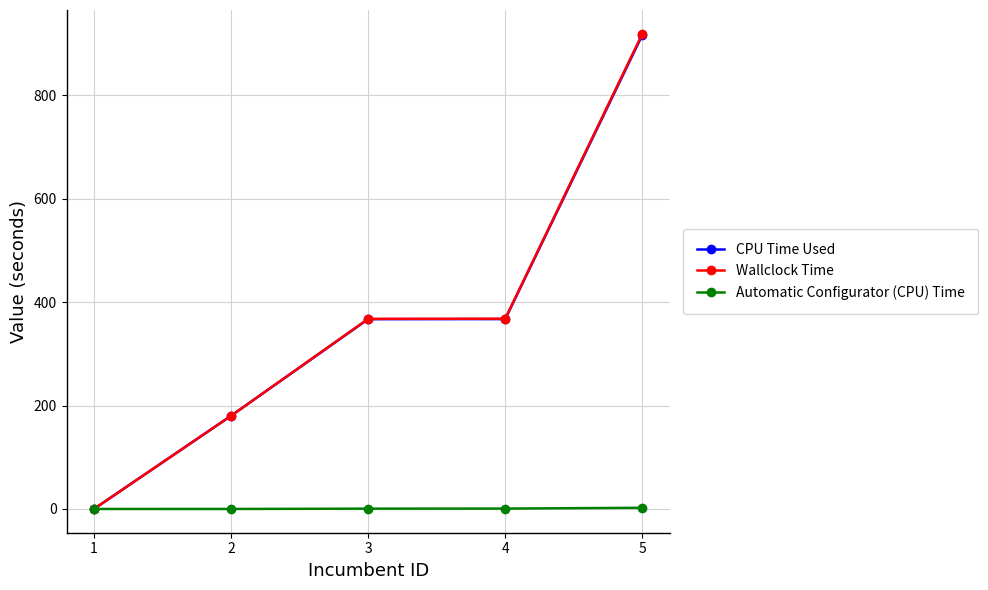

What is the maximum value for CPU Time Used?

916.6